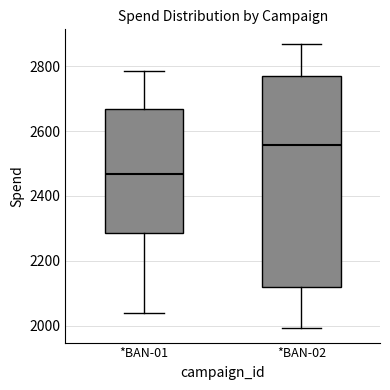

Comparing the boxes themselves (not the whiskers), which one is the tallest?

*BAN-02